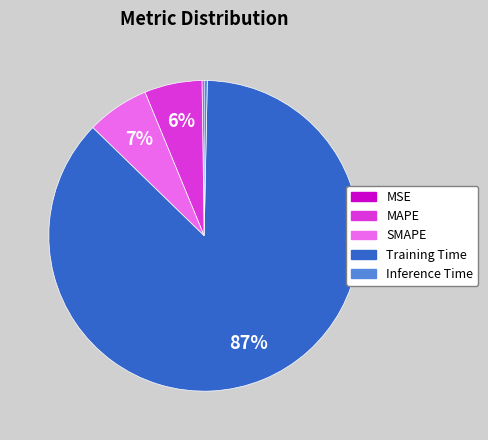

Does Training Time represent more than half of the total?

Yes